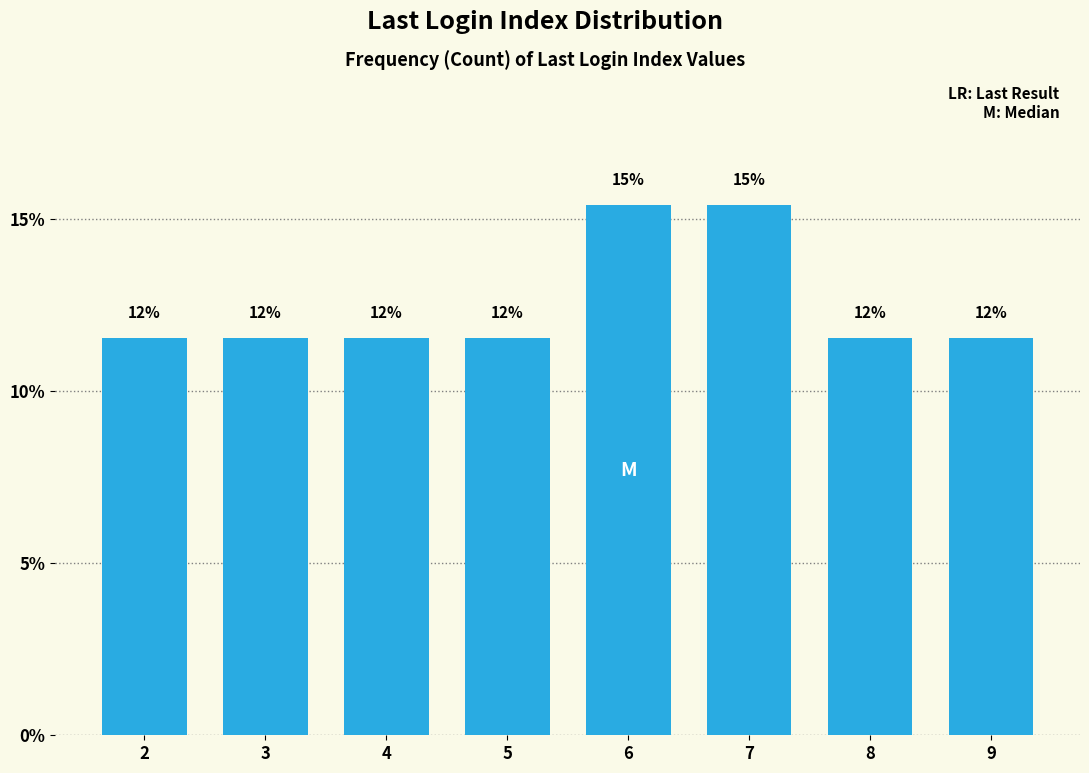

Does the chart contain any negative values?

No